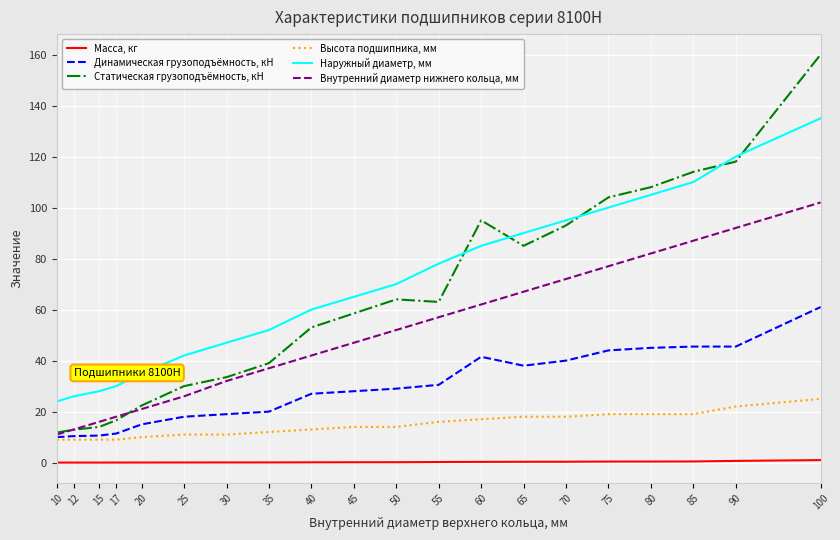

Is it true that Высота подшипника, мм equals 17.0 at 60?

True